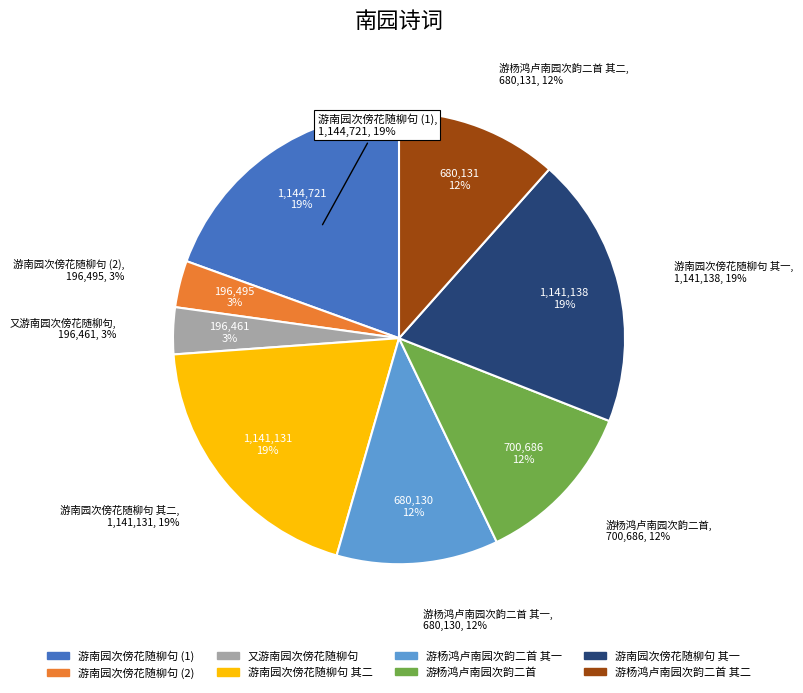

To the nearest percent, what portion does 又游南园次傍花随柳句 represent?

3%